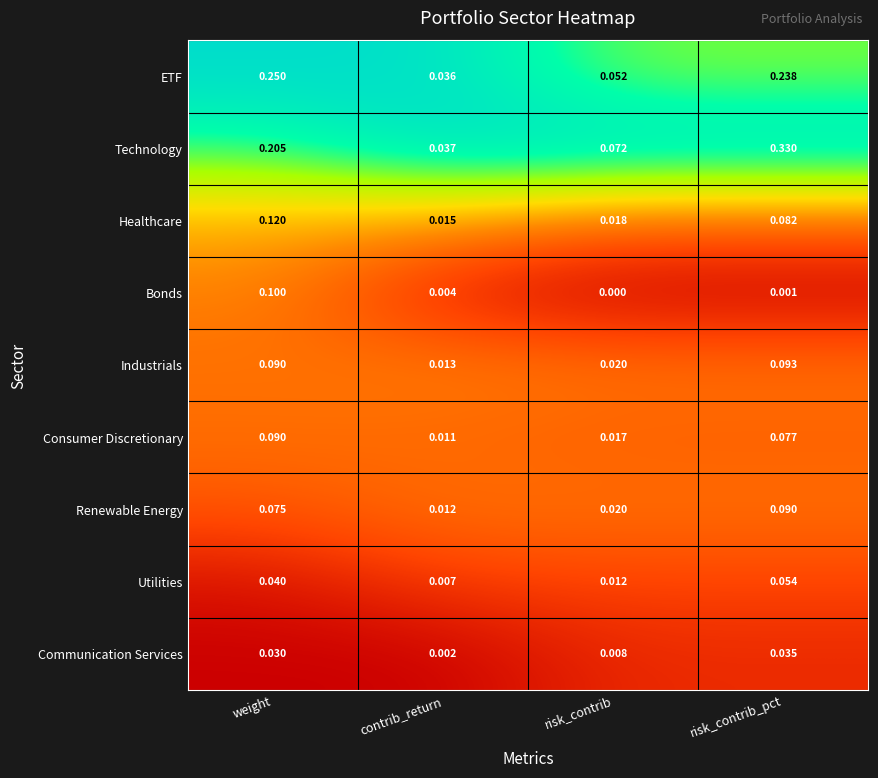

How many series are shown in this chart?

9